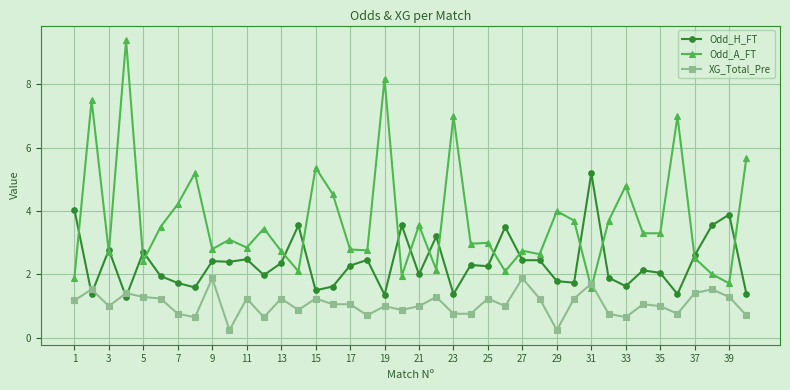

True or false: Odd_A_FT has more than 1 points higher than both neighbors.

True